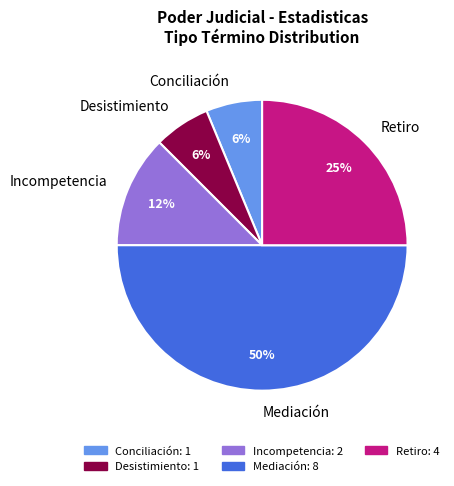

To the nearest percent, what percentage of the pie is Desistimiento?

6%